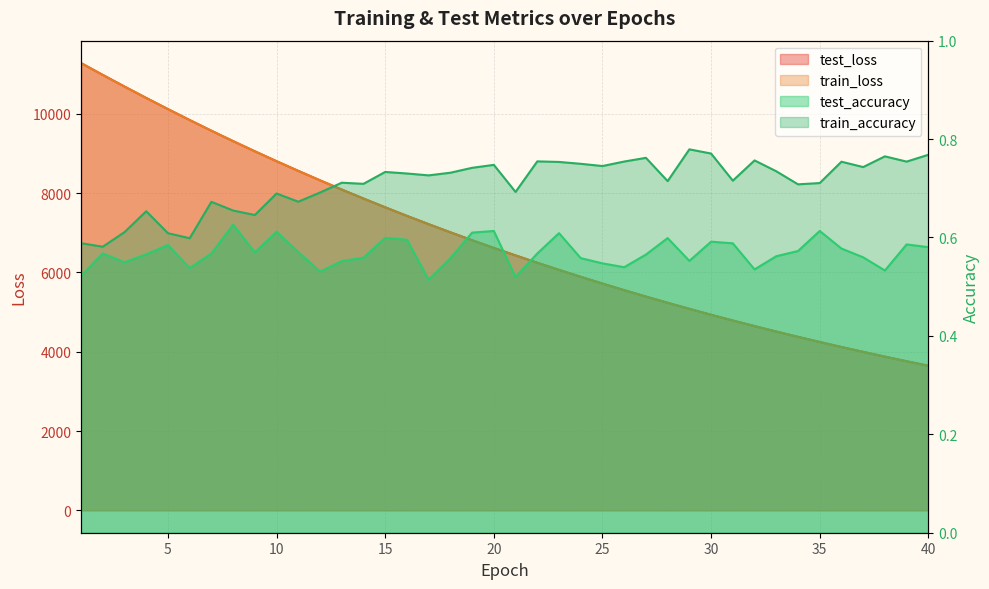

Between 5 and 7, which series saw the biggest shift?

test_loss